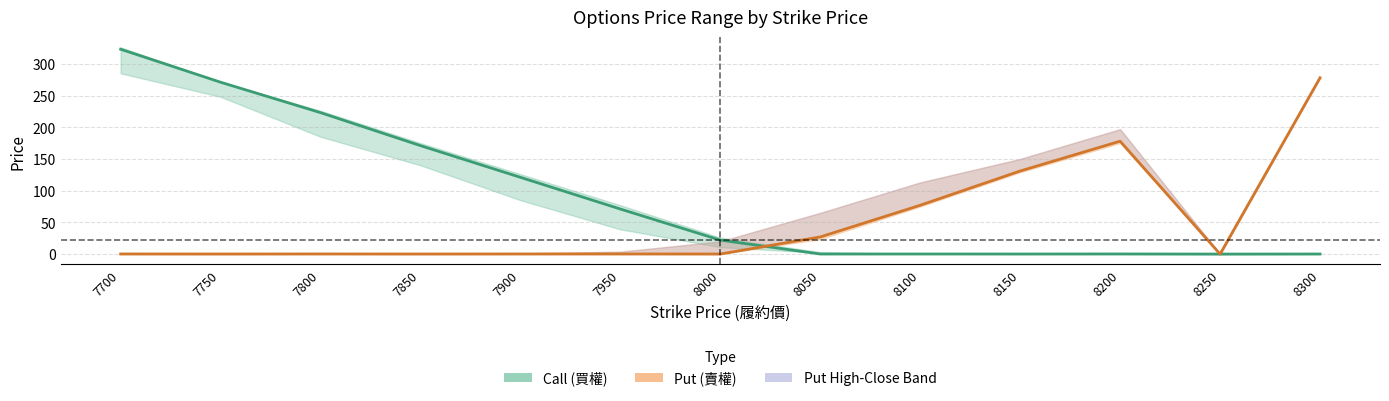

Where does the Call Close series first go above 22?

7700